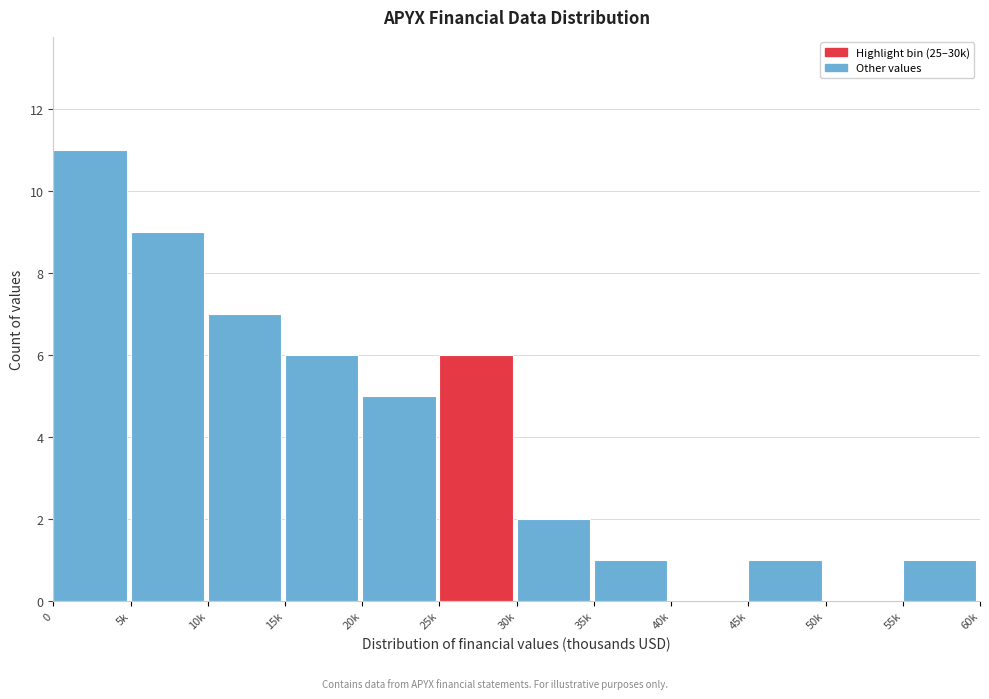

Reading right to left, what are all the values shown in this chart?

55k=1	50k=0	45k=1	40k=0	35k=1	30k=2	25k=6	20k=5	15k=6	10k=7	5k=9	0=11